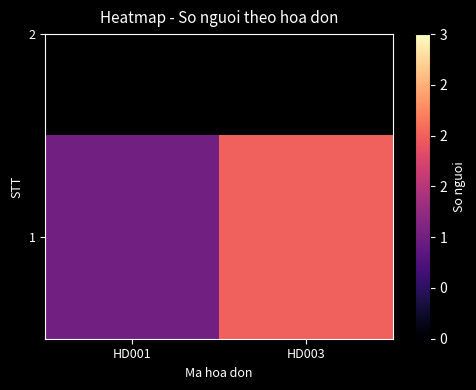

Which has a higher value, HD001 or HD003?

HD003